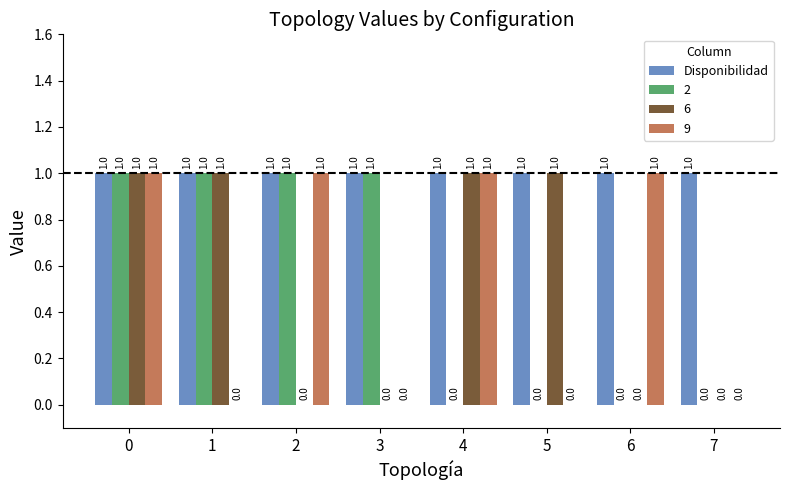

What is the sum of all 6 values?

4